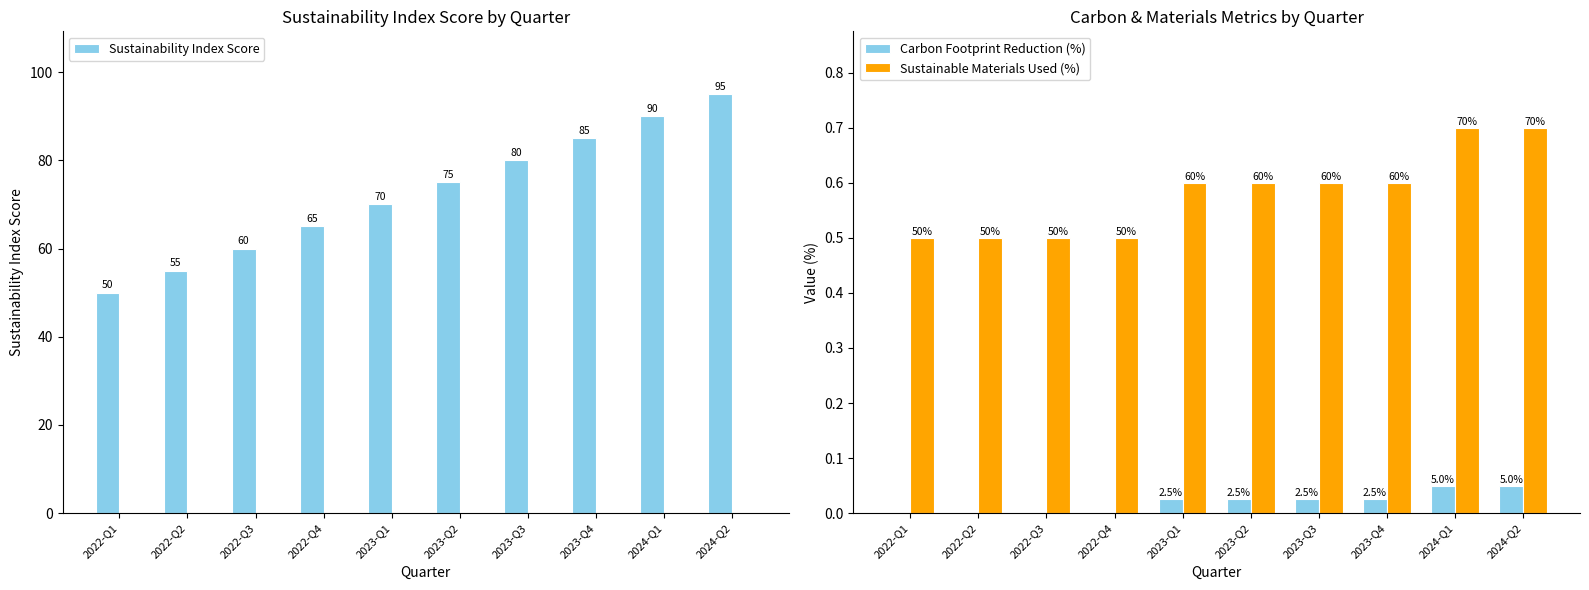

List the labels in order of Sustainable Materials Used (%) value, smallest first.

2022-Q1, 2022-Q2, 2022-Q3, 2022-Q4, 2023-Q1, 2023-Q2, 2023-Q3, 2023-Q4, 2024-Q1, 2024-Q2